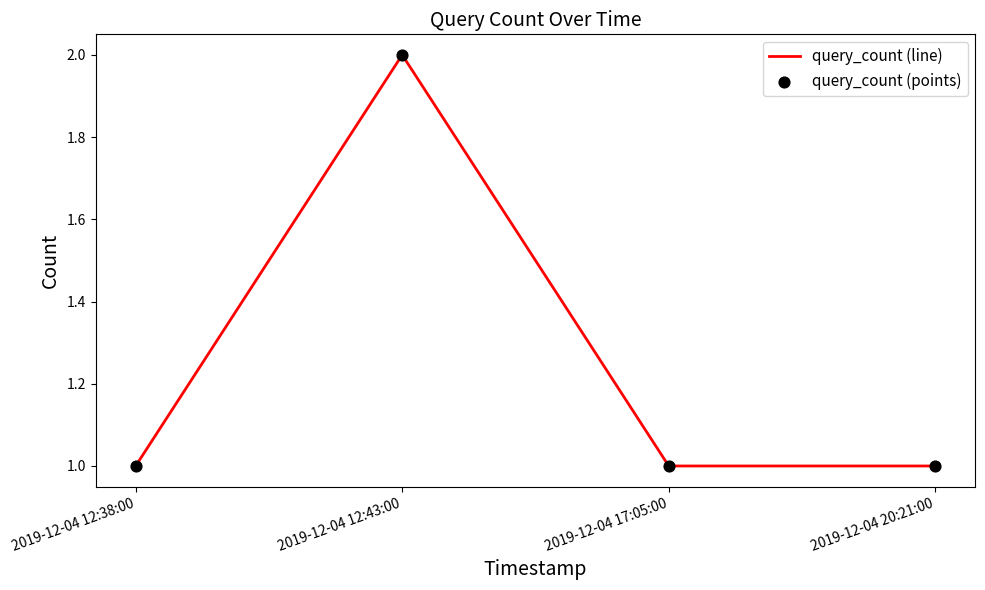

True or false: the data shows 4 at 2019-12-04 12:43:00.

False